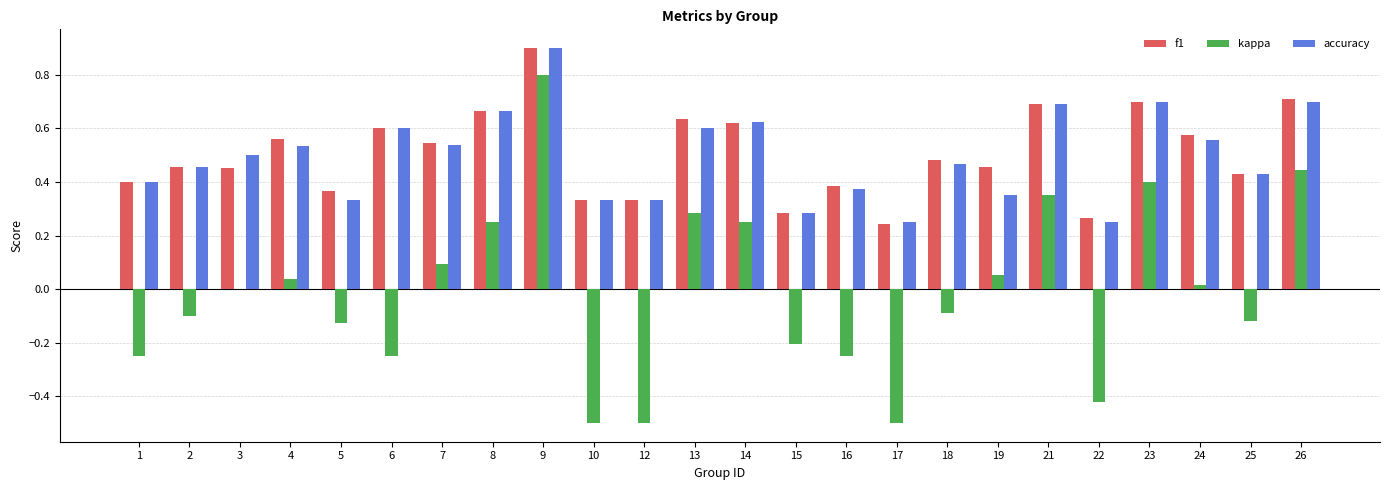

What is the total value across all series at 21?

1.7